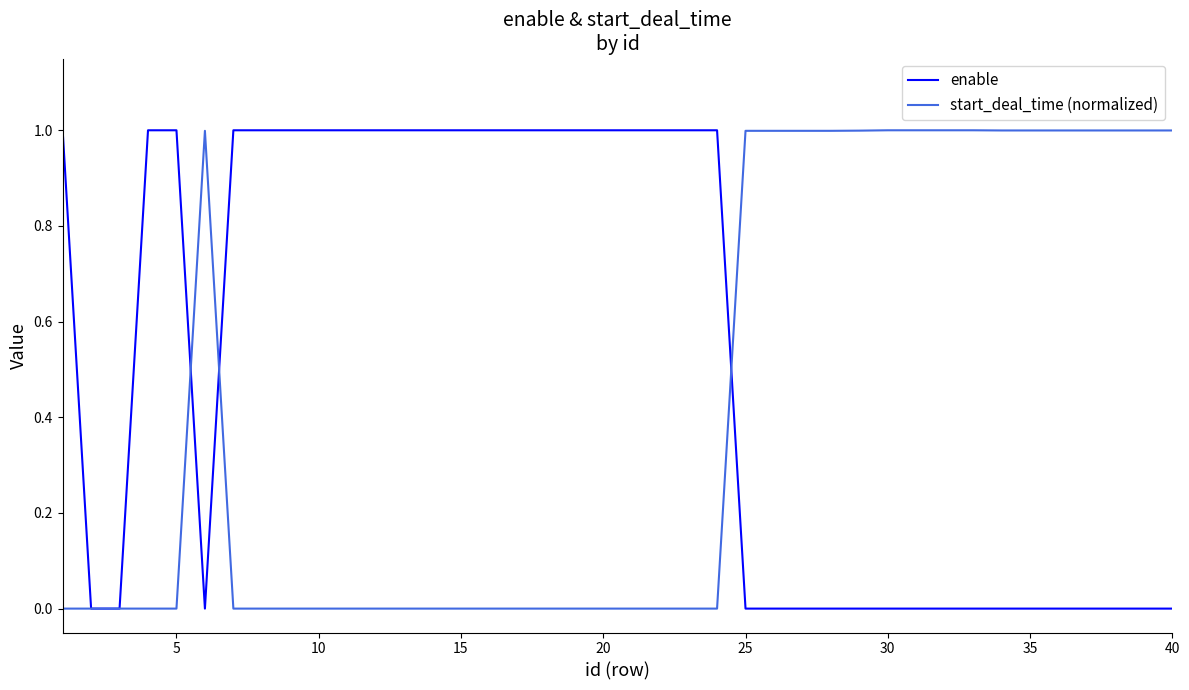

List the series in order of their overall mean, highest first.

enable, start_deal_time (normalized)